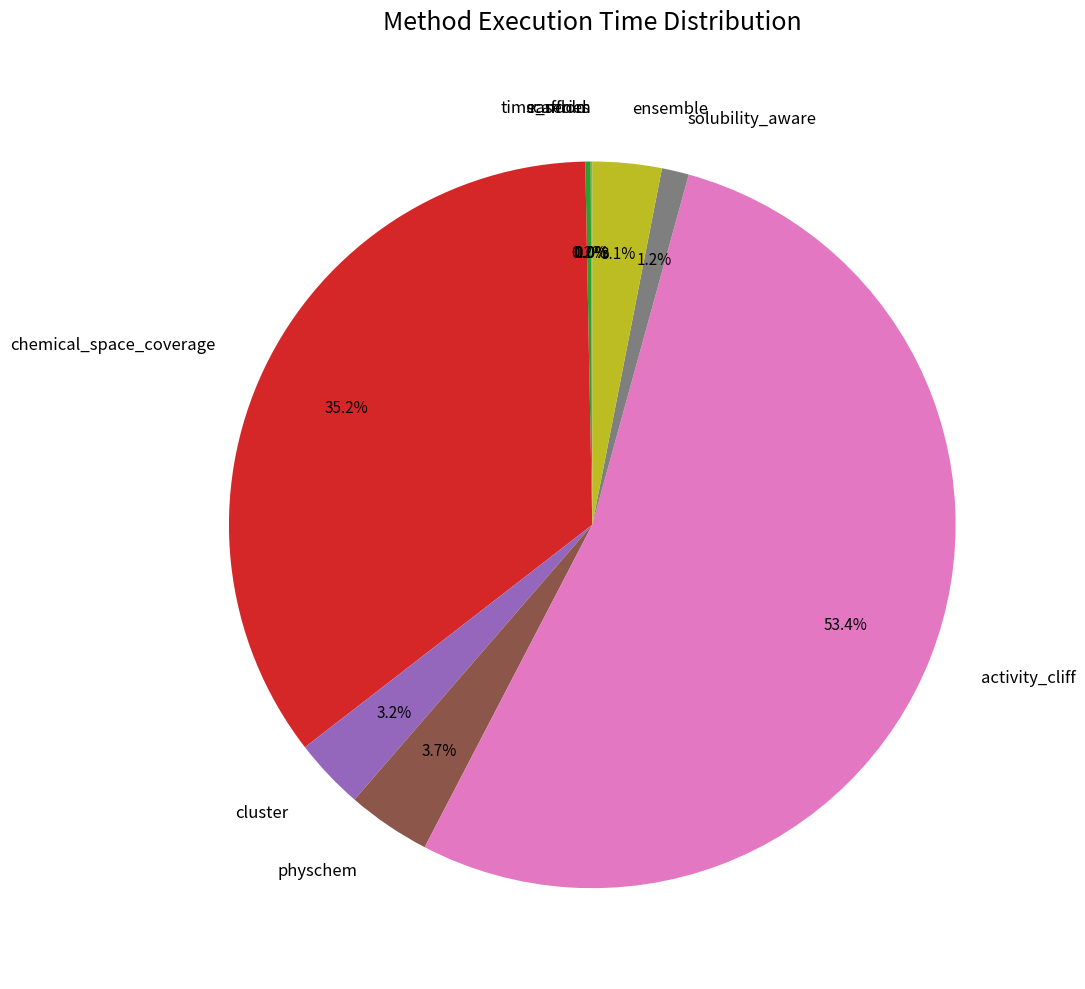

Is the sum of ensemble and solubility_aware greater than half?

No